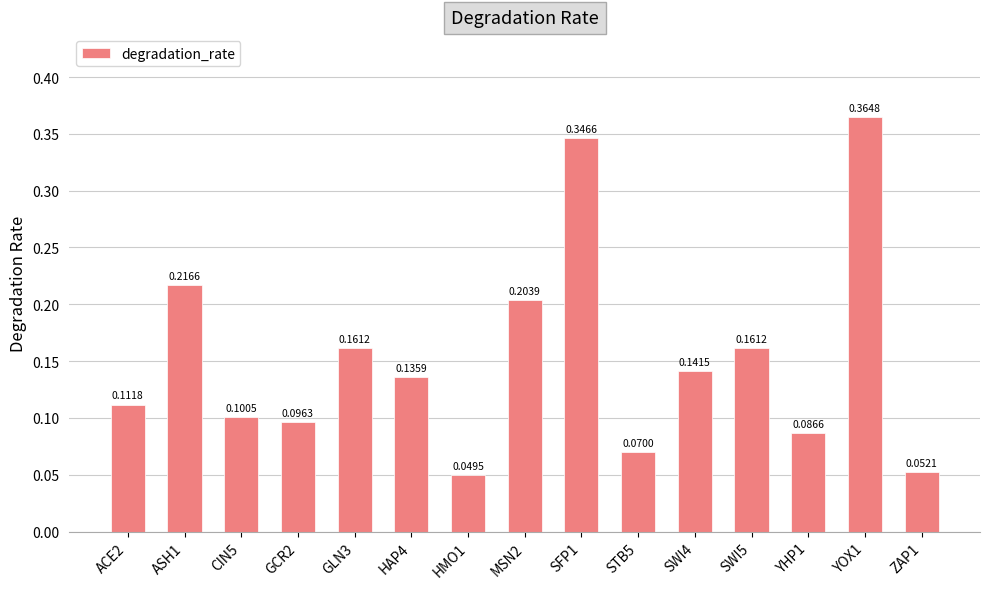

Which has a higher value, HMO1 or SWI4?

SWI4